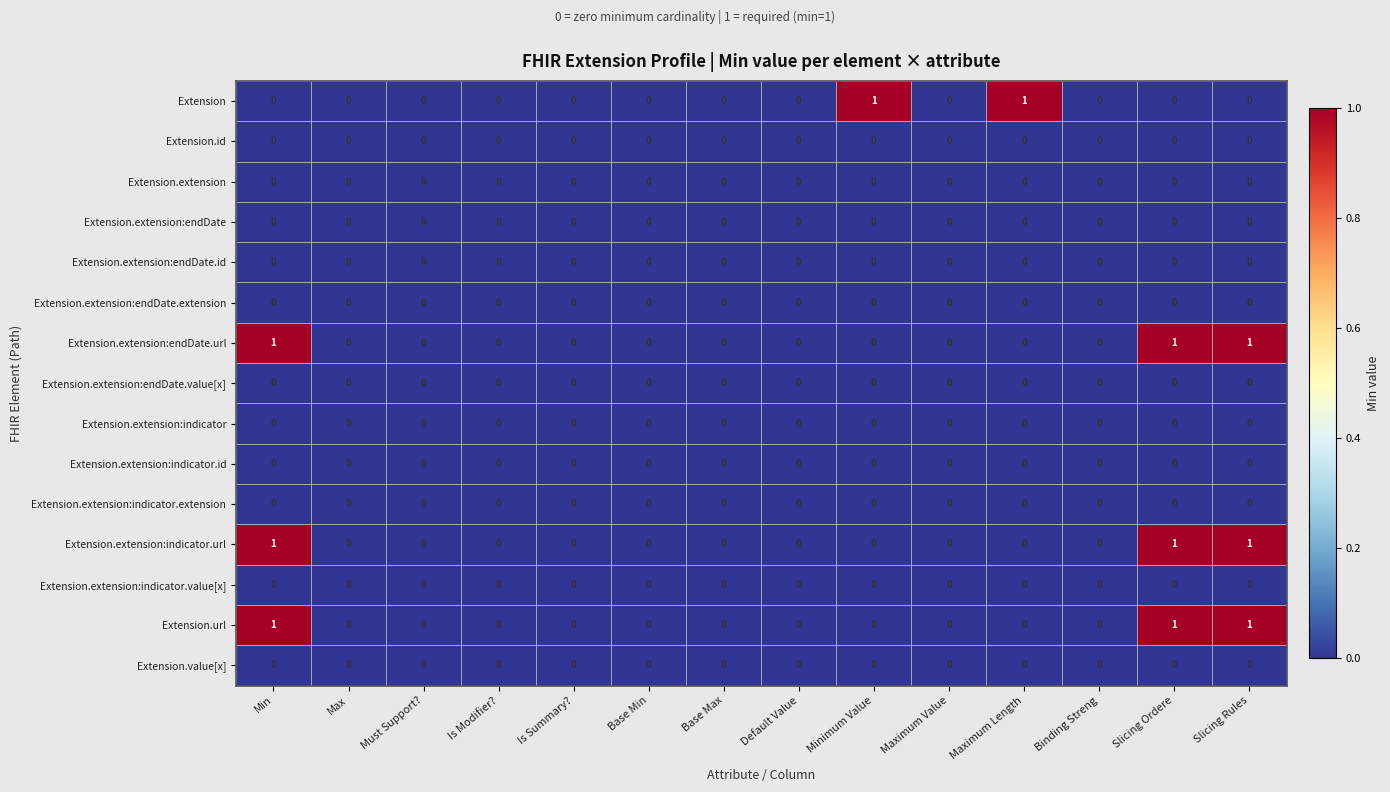

How many series are shown in this chart?

15